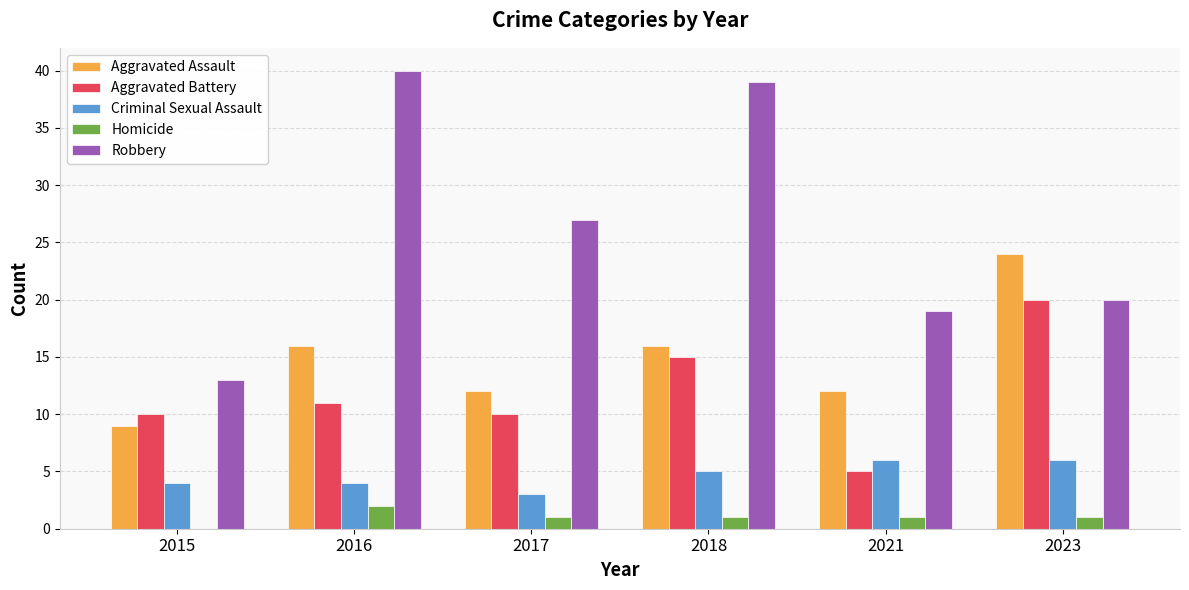

At which label is Robbery closest to 26?

2017